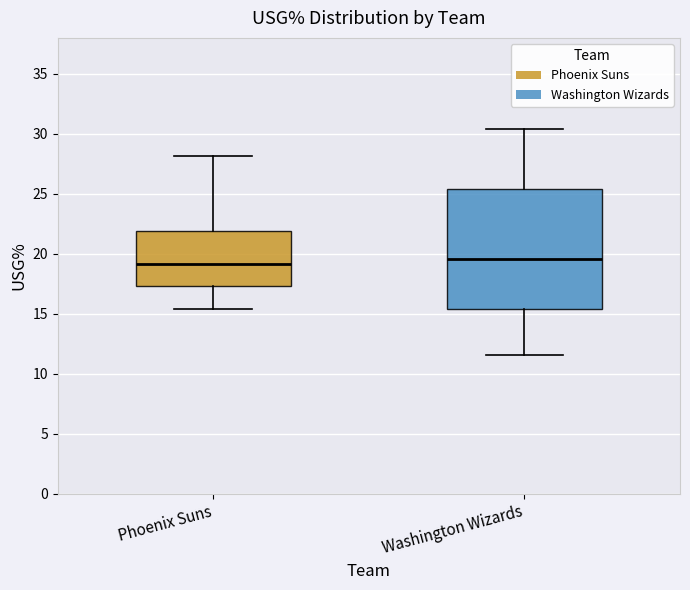

Comparing the boxes themselves (not the whiskers), which one is the tallest?

Washington Wizards